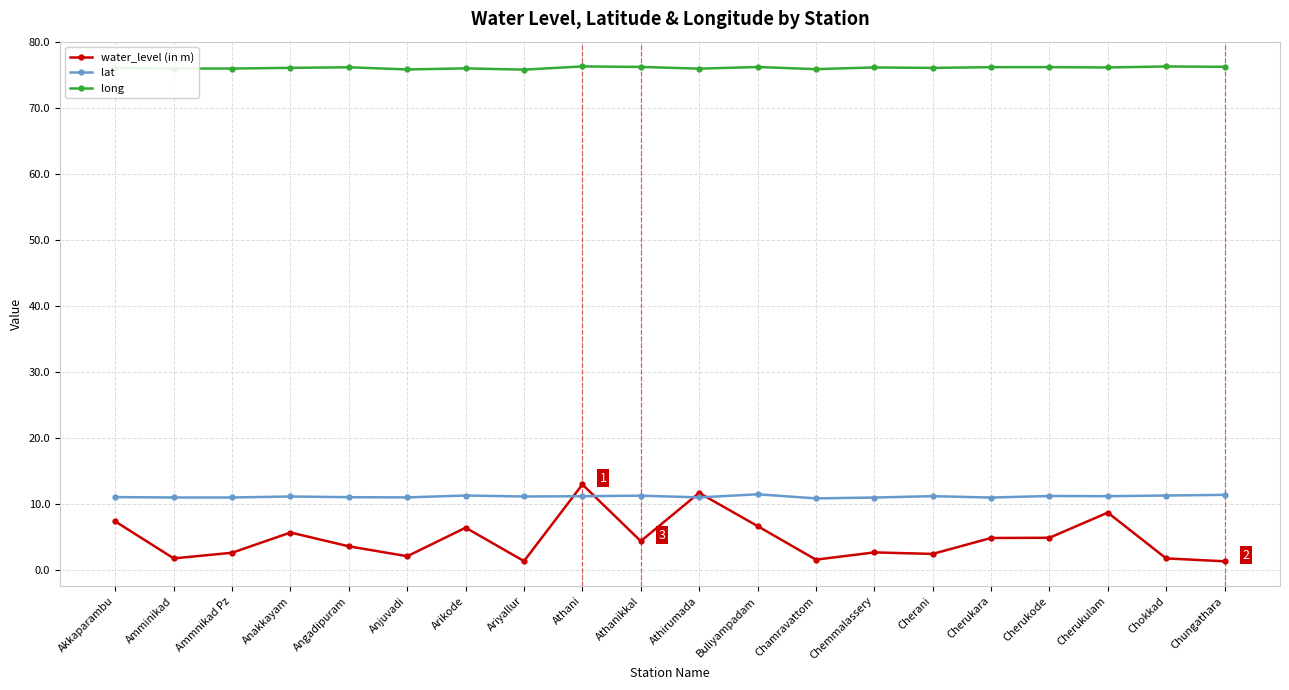

What is the approximate value of long at Cherani?

76.1